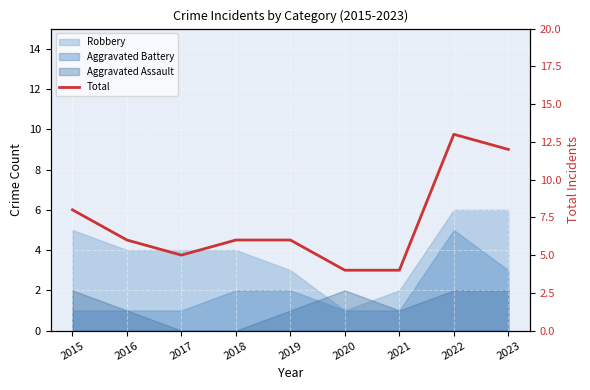

How many values are between 5 and 8?

5